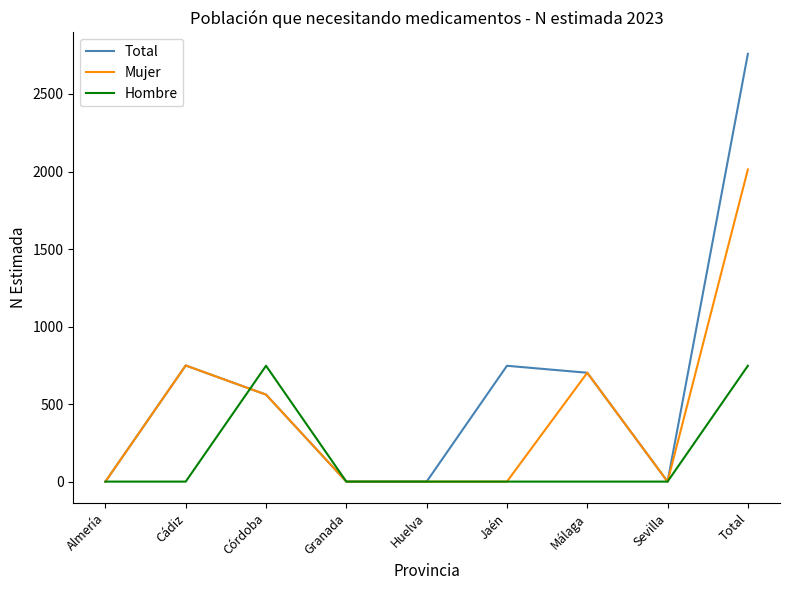

List the series in order of their overall mean, lowest first.

Hombre, Mujer, Total